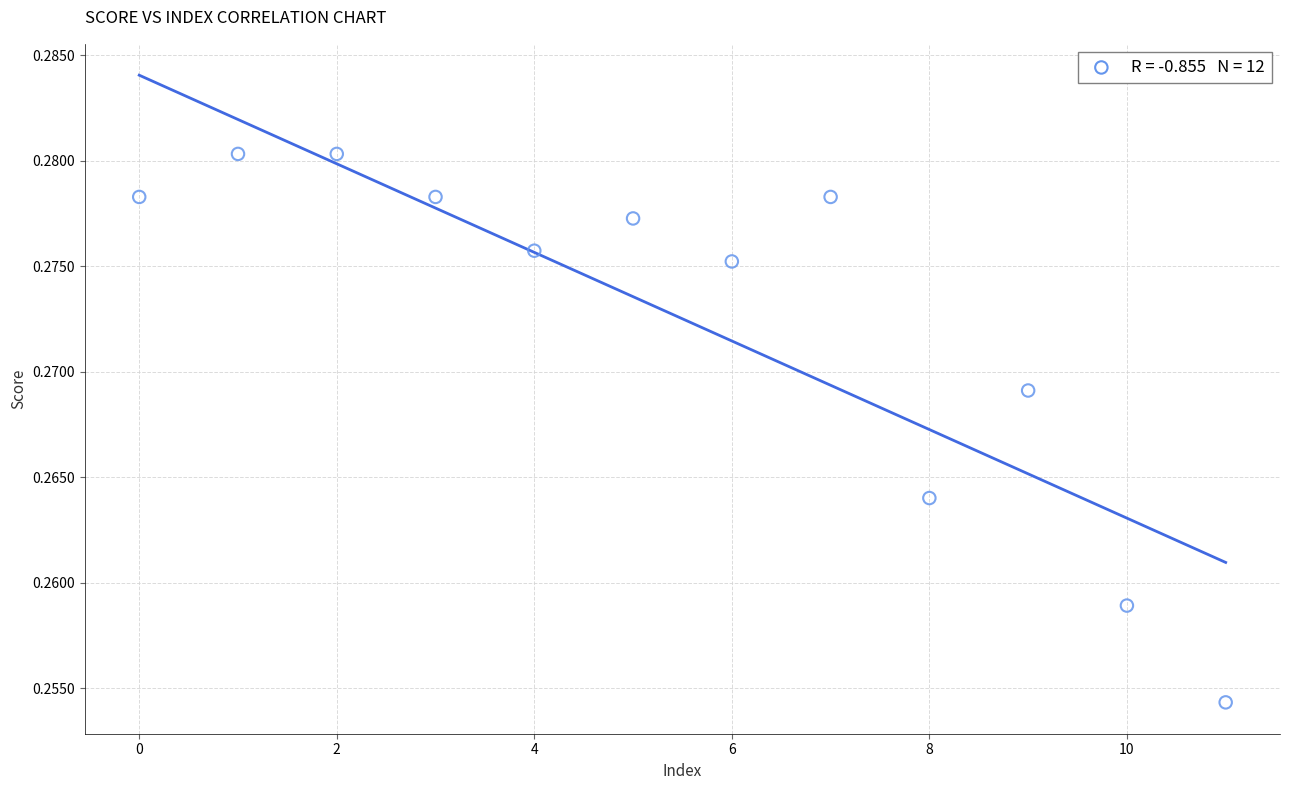

Count the number of points in this scatter plot.

12